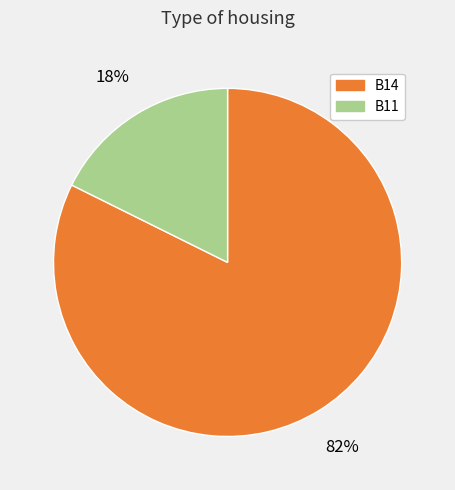

Is there any slice that represents more than half of the pie?

Yes